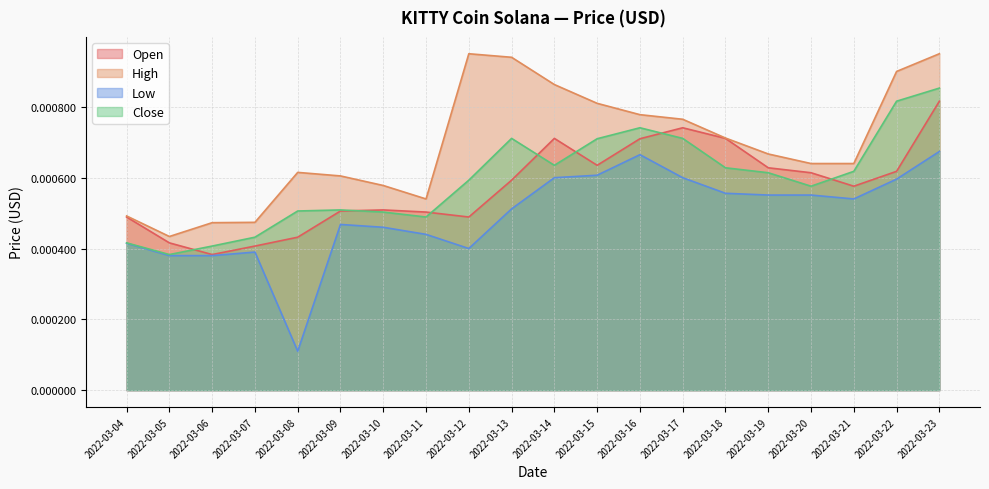

Is it true that High equals 0.0 at 2022-03-18?

False